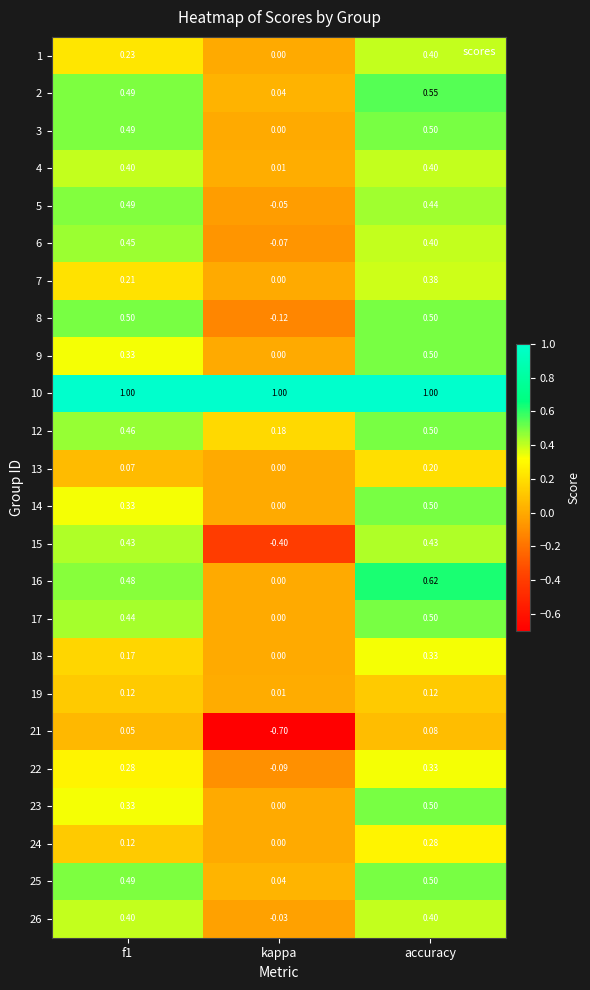

What is the greatest value displayed?

1.0